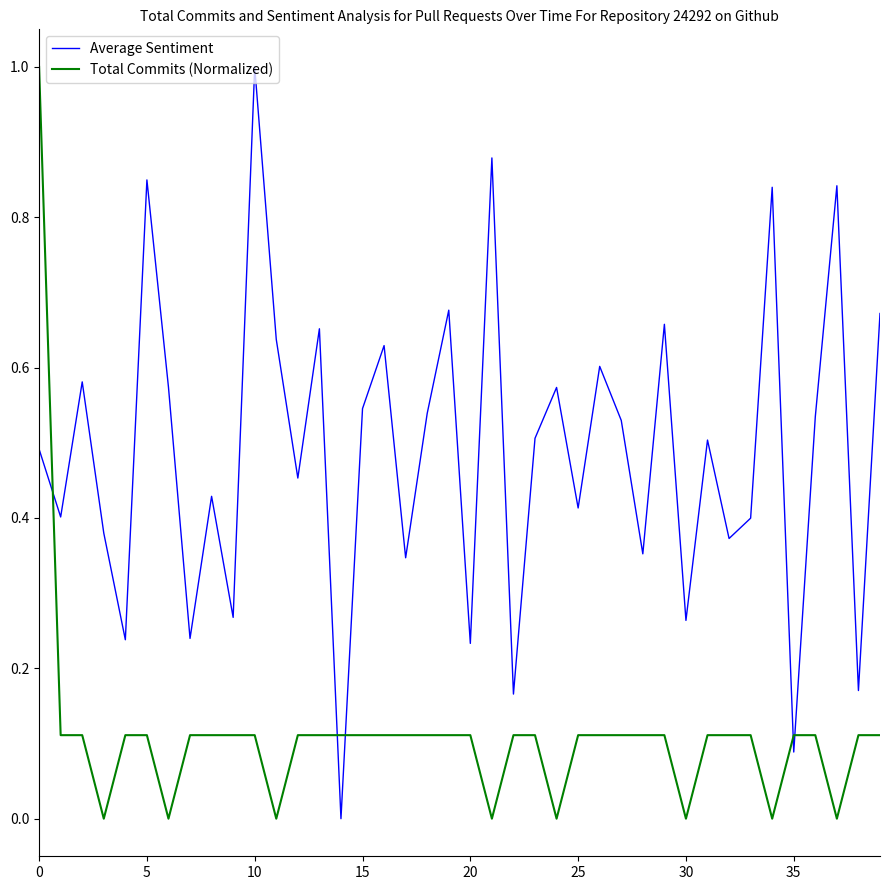

True or false: Average Sentiment has more than 0 points higher than both neighbors.

True